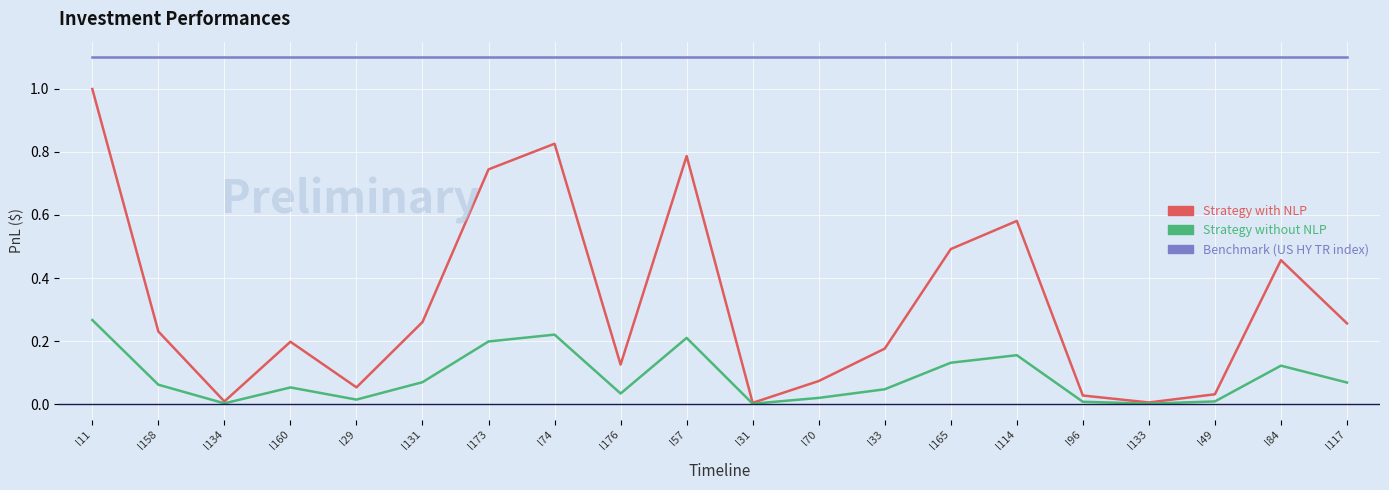

Which series has the largest total across all categories?

Benchmark (US HY TR index)